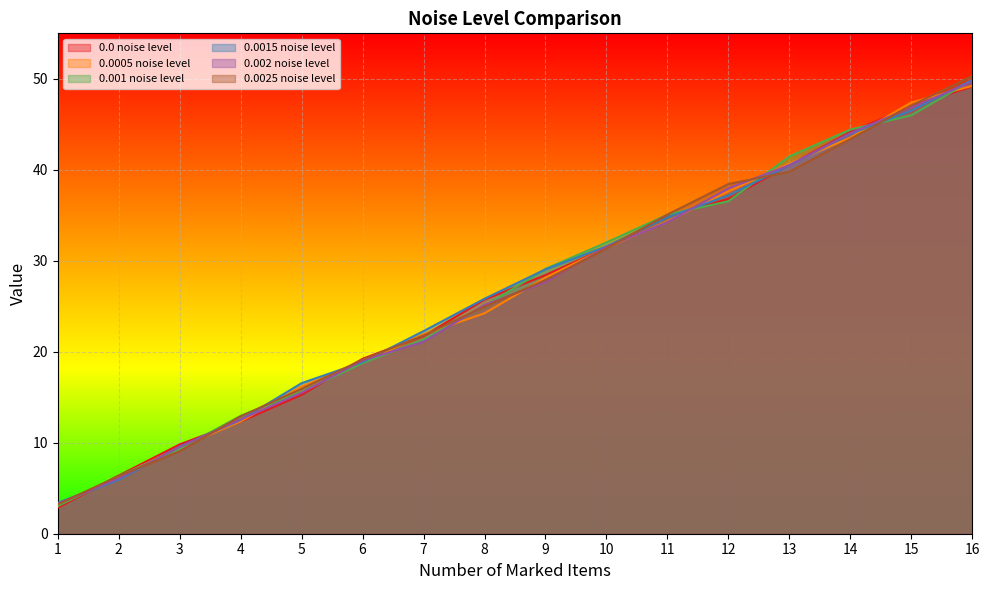

Reading left to right, extract all data points from this chart.

0.0 noise level: 1=2.9	2=6.4	3=9.8	4=12.3	5=15.3	6=19.2	7=21.7	8=25.7	9=28.4	10=31.4	11=34.8	12=36.8	13=40.5	14=44.2	15=47.0	16=49.2
0.0005 noise level: 1=3.2	2=6.2	3=9.5	4=12.3	5=16.2	6=18.8	7=21.9	8=24.2	9=28.1	10=31.4	11=34.3	12=37.6	13=40.7	14=43.5	15=47.4	16=49.2
0.001 noise level: 1=3.0	2=6.3	3=9.3	4=13.0	5=15.6	6=18.8	7=21.3	8=25.0	9=29.1	10=32.0	11=35.1	12=36.5	13=41.5	14=44.4	15=46.0	16=49.9
0.0015 noise level: 1=3.4	2=5.9	3=9.6	4=12.5	5=16.6	6=18.9	7=22.3	8=25.8	9=29.1	10=31.6	11=34.8	12=37.2	13=40.5	14=44.0	15=46.5	16=49.9
0.002 noise level: 1=3.3	2=6.1	3=9.5	4=12.6	5=15.5	6=19.0	7=21.1	8=25.1	9=27.7	10=31.5	11=34.2	12=38.0	13=40.5	14=44.0	15=46.9	16=49.7
0.0025 noise level: 1=3.2	2=6.3	3=9.1	4=12.9	5=15.9	6=19.1	7=21.8	8=24.9	9=27.9	10=31.4	11=35.1	12=38.4	13=39.8	14=43.4	15=47.1	16=50.3